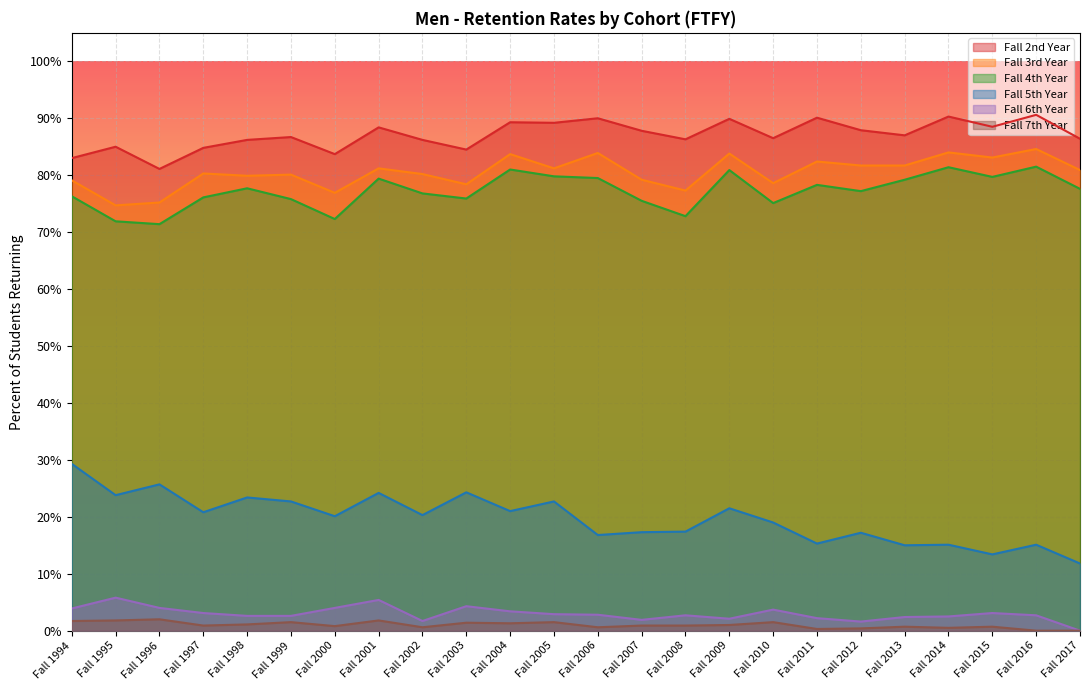

How many lines are shown in the chart?

6